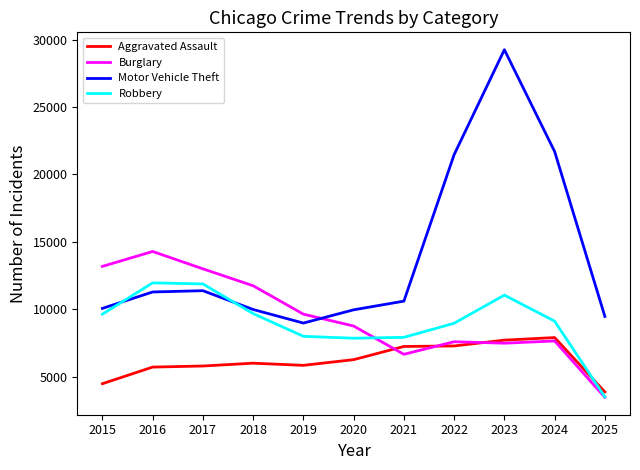

What is the highest value of the Motor Vehicle Theft series?

29255